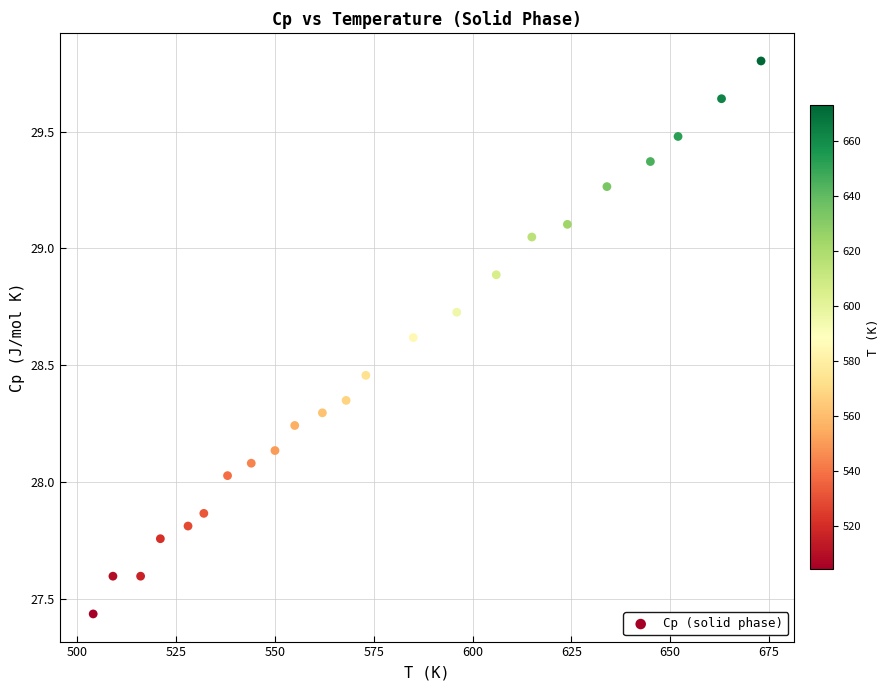

What is the range of X values (max minus min)?

169.0